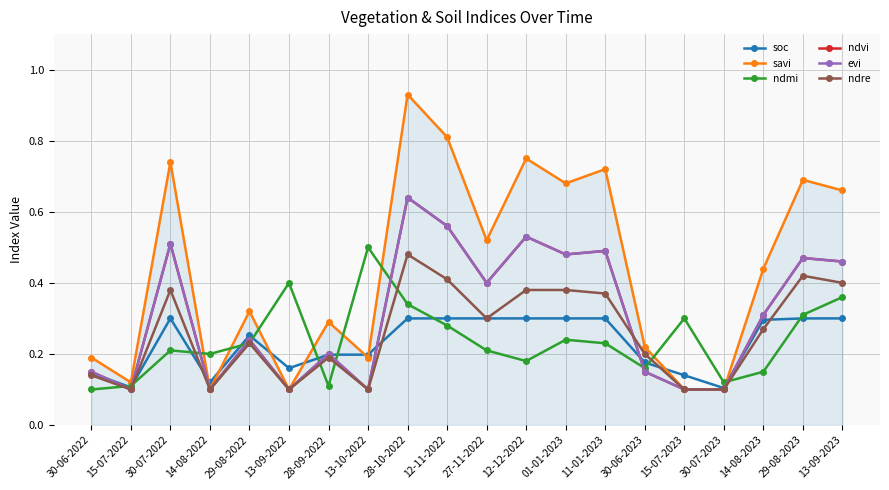

Reading right to left, what are all the values shown in this chart?

soc: 13-09-2023=0.3	29-08-2023=0.3	14-08-2023=0.3	30-07-2023=0.1	15-07-2023=0.1	30-06-2023=0.2	11-01-2023=0.3	01-01-2023=0.3	12-12-2022=0.3	27-11-2022=0.3	12-11-2022=0.3	28-10-2022=0.3	13-10-2022=0.2	28-09-2022=0.2	13-09-2022=0.2	29-08-2022=0.3	14-08-2022=0.1	30-07-2022=0.3	15-07-2022=0.1	30-06-2022=0.1
savi: 13-09-2023=0.7	29-08-2023=0.7	14-08-2023=0.4	30-07-2023=0.1	15-07-2023=0.1	30-06-2023=0.2	11-01-2023=0.7	01-01-2023=0.7	12-12-2022=0.8	27-11-2022=0.5	12-11-2022=0.8	28-10-2022=0.9	13-10-2022=0.2	28-09-2022=0.3	13-09-2022=0.1	29-08-2022=0.3	14-08-2022=0.1	30-07-2022=0.7	15-07-2022=0.1	30-06-2022=0.2
ndmi: 13-09-2023=0.4	29-08-2023=0.3	14-08-2023=0.1	30-07-2023=0.1	15-07-2023=0.3	30-06-2023=0.2	11-01-2023=0.2	01-01-2023=0.2	12-12-2022=0.2	27-11-2022=0.2	12-11-2022=0.3	28-10-2022=0.3	13-10-2022=0.5	28-09-2022=0.1	13-09-2022=0.4	29-08-2022=0.2	14-08-2022=0.2	30-07-2022=0.2	15-07-2022=0.1	30-06-2022=0.1
ndvi: 13-09-2023=0.5	29-08-2023=0.5	14-08-2023=0.3	30-07-2023=0.1	15-07-2023=0.1	30-06-2023=0.1	11-01-2023=0.5	01-01-2023=0.5	12-12-2022=0.5	27-11-2022=0.4	12-11-2022=0.6	28-10-2022=0.6	13-10-2022=0.1	28-09-2022=0.2	13-09-2022=0.1	29-08-2022=0.2	14-08-2022=0.1	30-07-2022=0.5	15-07-2022=0.1	30-06-2022=0.1
evi: 13-09-2023=0.5	29-08-2023=0.5	14-08-2023=0.3	30-07-2023=0.1	15-07-2023=0.1	30-06-2023=0.1	11-01-2023=0.5	01-01-2023=0.5	12-12-2022=0.5	27-11-2022=0.4	12-11-2022=0.6	28-10-2022=0.6	13-10-2022=0.1	28-09-2022=0.2	13-09-2022=0.1	29-08-2022=0.2	14-08-2022=0.1	30-07-2022=0.5	15-07-2022=0.1	30-06-2022=0.1
ndre: 13-09-2023=0.4	29-08-2023=0.4	14-08-2023=0.3	30-07-2023=0.1	15-07-2023=0.1	30-06-2023=0.2	11-01-2023=0.4	01-01-2023=0.4	12-12-2022=0.4	27-11-2022=0.3	12-11-2022=0.4	28-10-2022=0.5	13-10-2022=0.1	28-09-2022=0.2	13-09-2022=0.1	29-08-2022=0.2	14-08-2022=0.1	30-07-2022=0.4	15-07-2022=0.1	30-06-2022=0.1